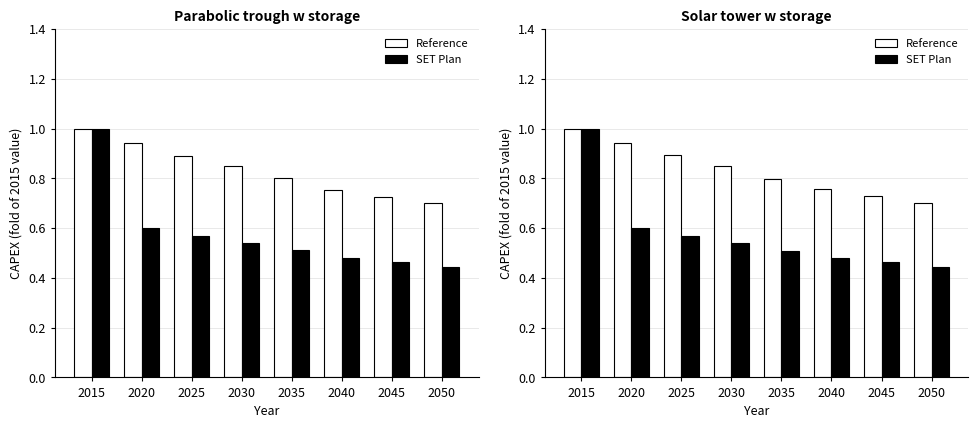

What are all the series names shown in the legend?

Reference, SET Plan